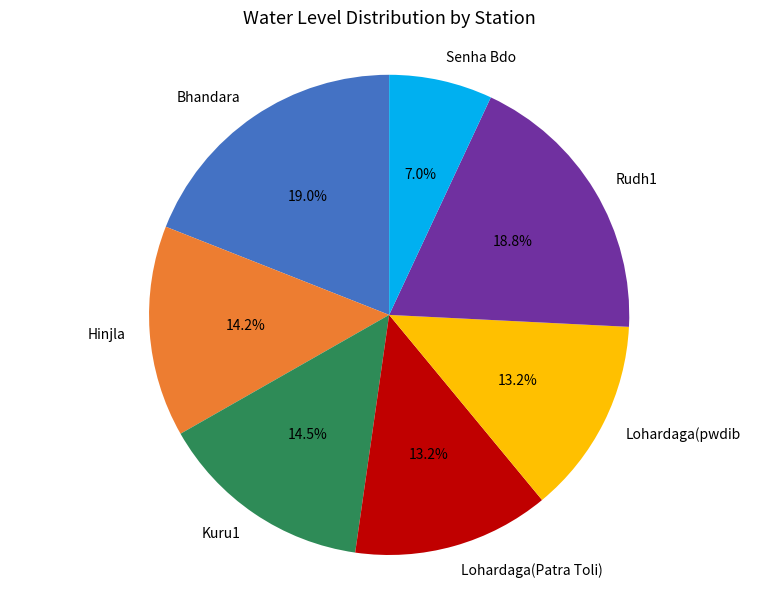

What is the smallest slice in the pie chart?

Senha Bdo